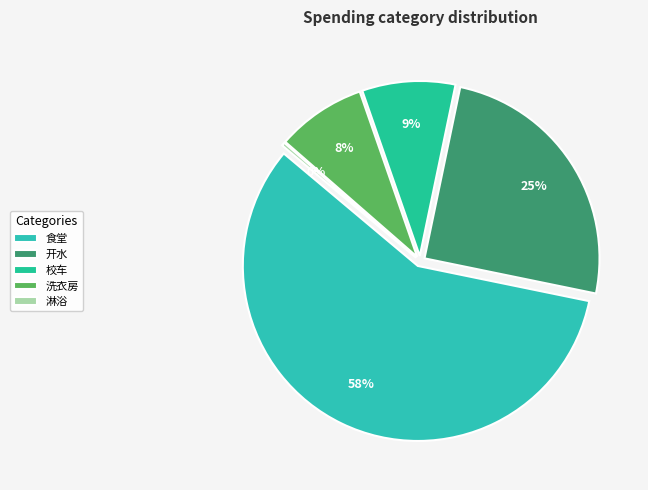

How many slices are in this pie chart?

5